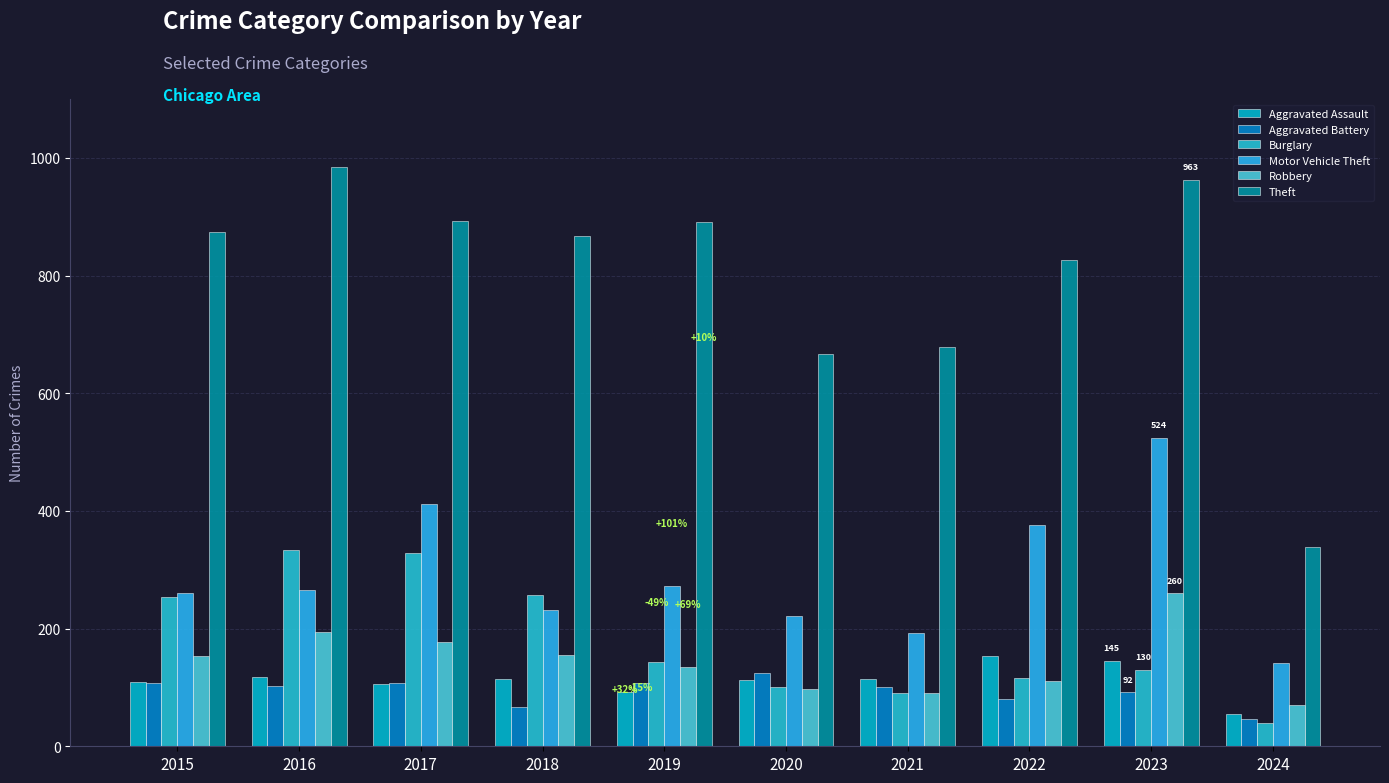

Which has a higher value, 2023 or 2018?

2023